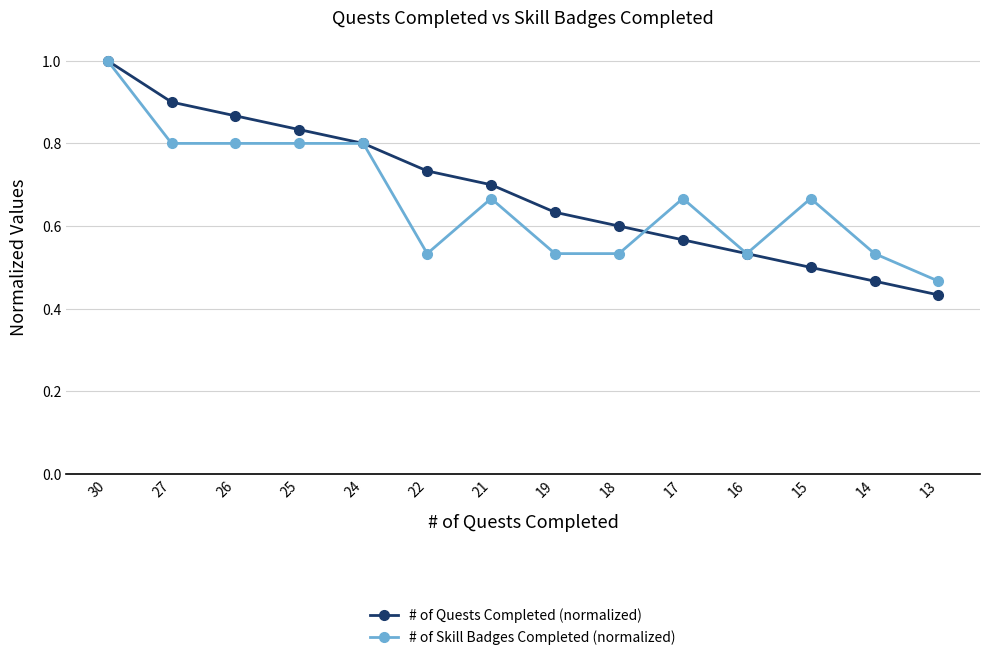

List the labels in order of # of Quests Completed (normalized) value, largest first.

30, 27, 26, 25, 24, 22, 21, 19, 18, 17, 16, 15, 14, 13